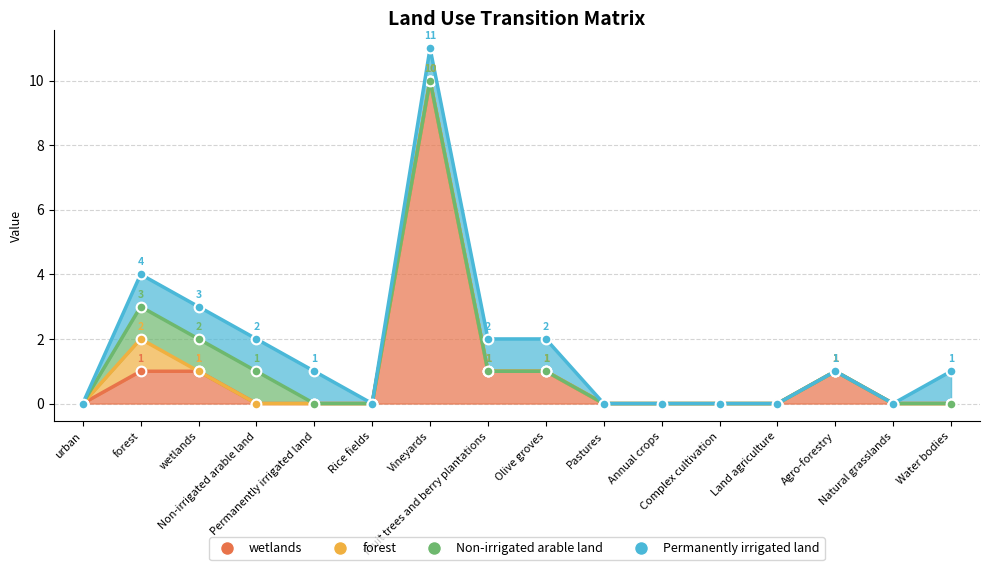

Reading left to right, transcribe all the data shown in this chart.

wetlands: urban=0	forest=1	wetlands=1	Non-irrigated arable land=0	Permanently irrigated land=0	Rice fields=0	Vineyards=10	Fruit trees and berry plantations=1	Olive groves=1	Pastures=0	Annual crops=0	Complex cultivation=0	Land agriculture=0	Agro-forestry=1	Natural grasslands=0	Water bodies=0
forest: urban=0	forest=1	wetlands=0	Non-irrigated arable land=0	Permanently irrigated land=0	Rice fields=0	Vineyards=0	Fruit trees and berry plantations=0	Olive groves=0	Pastures=0	Annual crops=0	Complex cultivation=0	Land agriculture=0	Agro-forestry=0	Natural grasslands=0	Water bodies=0
Non-irrigated arable land: urban=0	forest=1	wetlands=1	Non-irrigated arable land=1	Permanently irrigated land=0	Rice fields=0	Vineyards=0	Fruit trees and berry plantations=0	Olive groves=0	Pastures=0	Annual crops=0	Complex cultivation=0	Land agriculture=0	Agro-forestry=0	Natural grasslands=0	Water bodies=0
Permanently irrigated land: urban=0	forest=1	wetlands=1	Non-irrigated arable land=1	Permanently irrigated land=1	Rice fields=0	Vineyards=1	Fruit trees and berry plantations=1	Olive groves=1	Pastures=0	Annual crops=0	Complex cultivation=0	Land agriculture=0	Agro-forestry=0	Natural grasslands=0	Water bodies=1